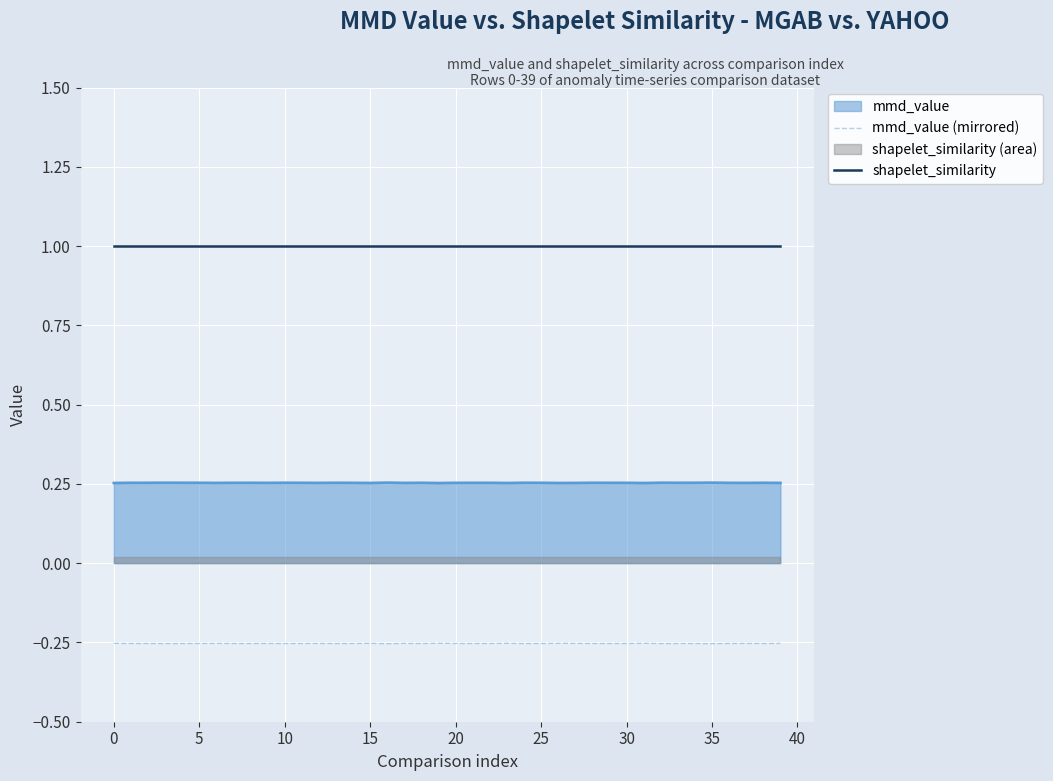

True or false: mmd_value and mmd_value (mirrored) cross at least once.

False